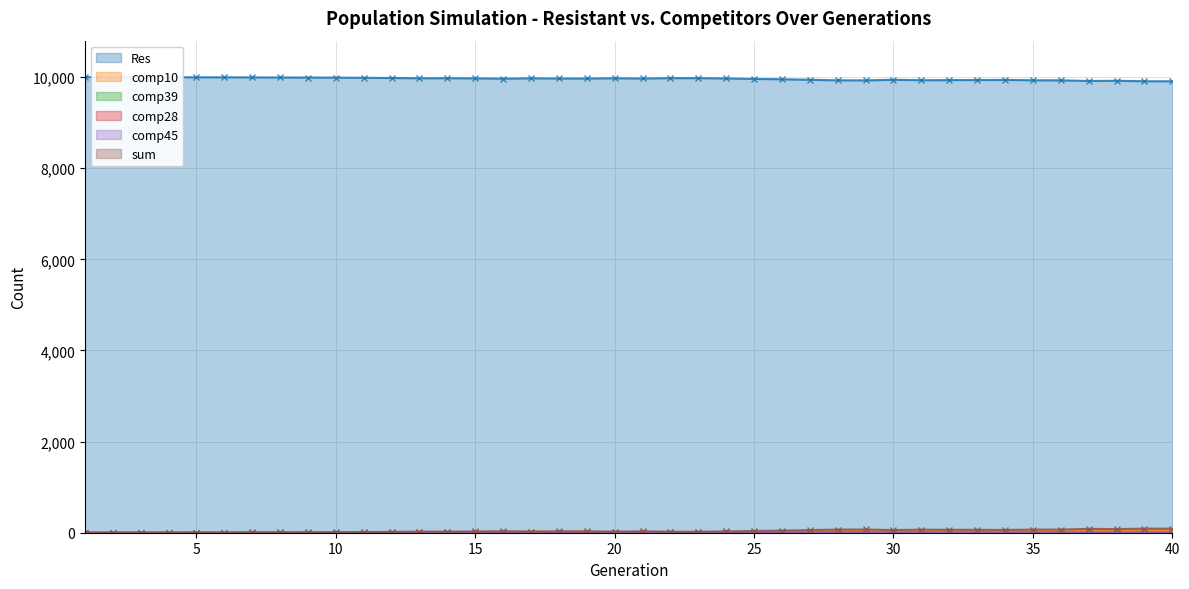

At which label is comp10 closest to 24?

18